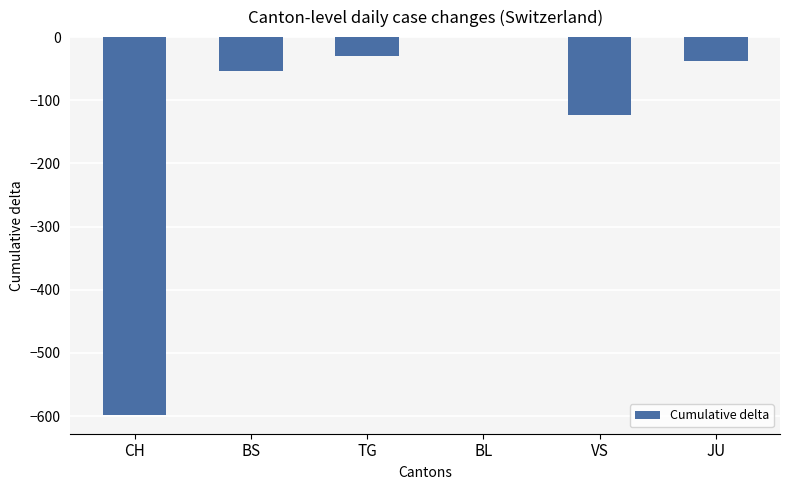

Are the bars grouped side by side (vs. stacked)?

No